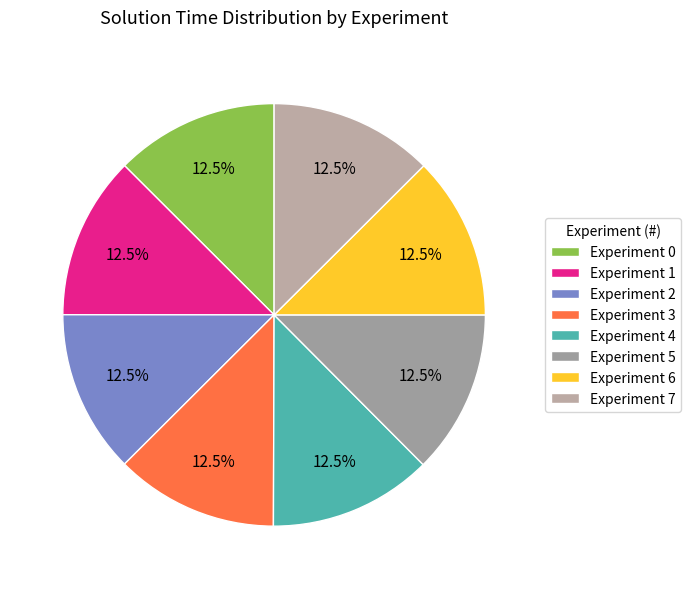

Count the number of slices in the pie.

8